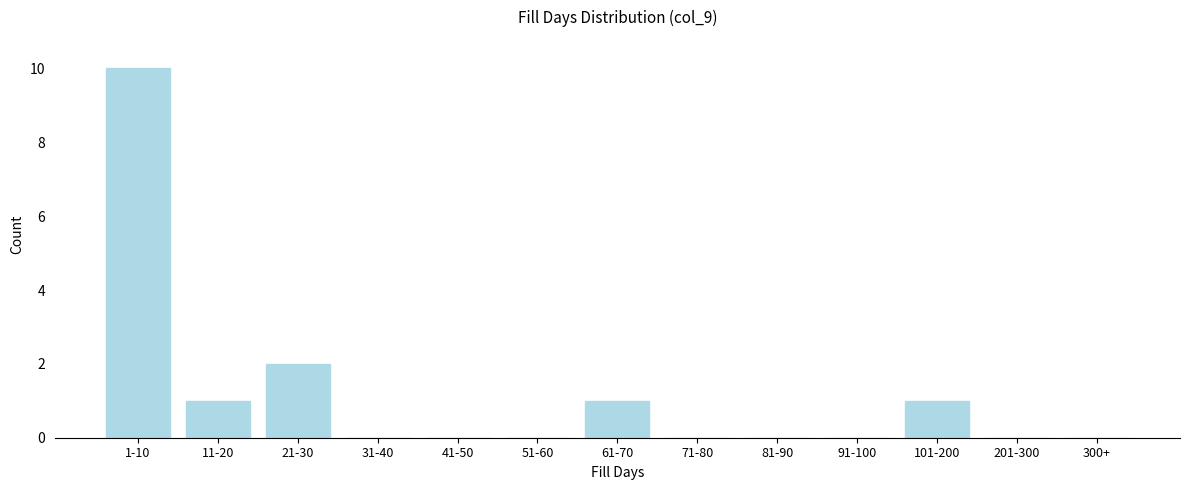

Reading right to left, list all the values displayed in this chart.

300+=0	201-300=0	101-200=1	91-100=0	81-90=0	71-80=0	61-70=1	51-60=0	41-50=0	31-40=0	21-30=2	11-20=1	1-10=10